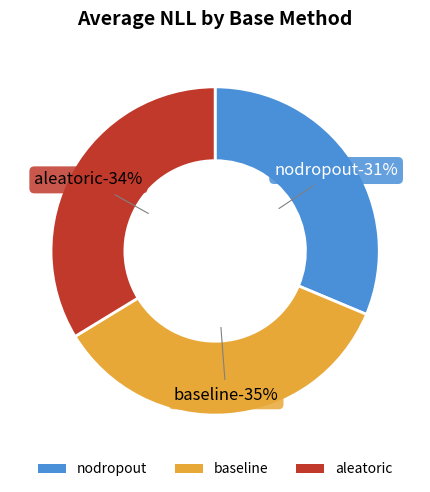

What is the largest slice in the pie chart?

baseline